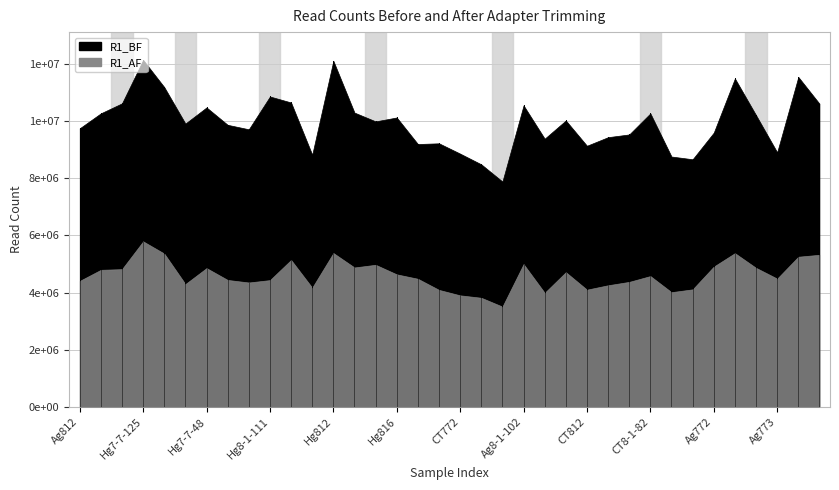

At which label is R1_AF closest to 4652252?

Hg816